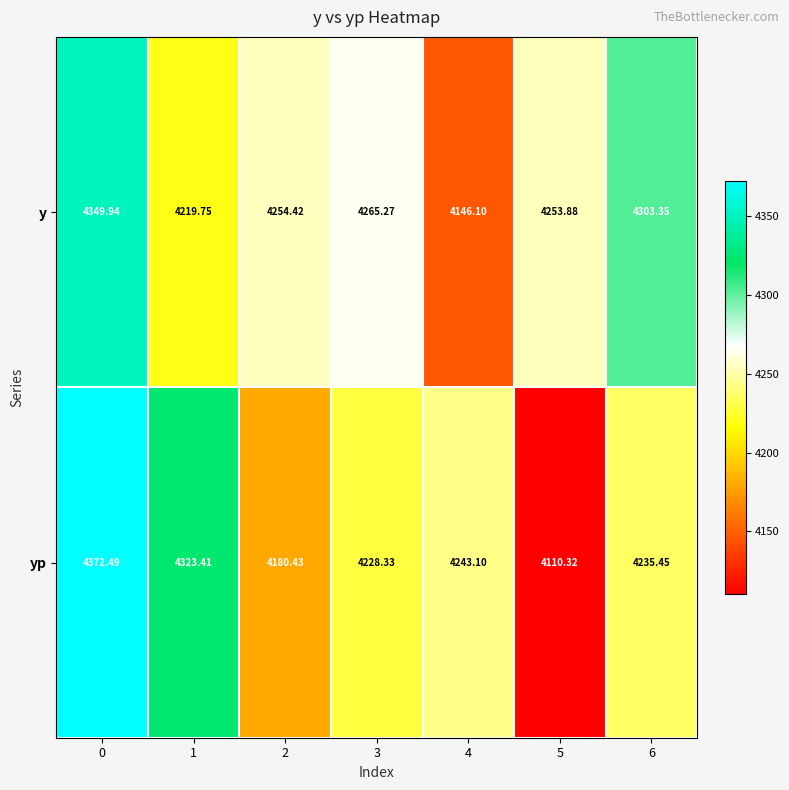

Rank the series at 2 from lowest to highest value.

yp, y